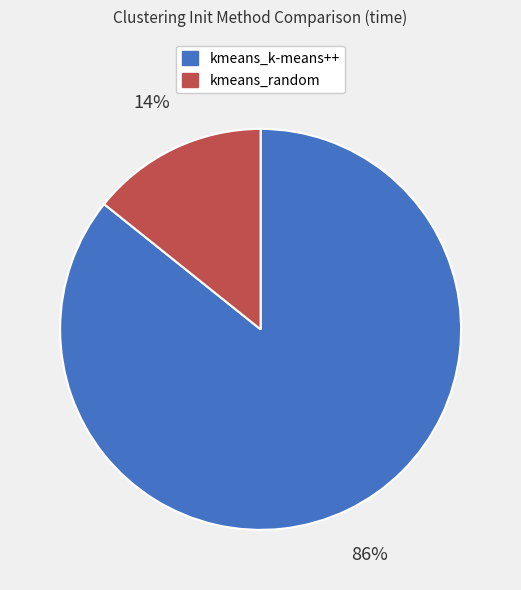

What percentage is the kmeans_random slice, to the nearest percent?

14%